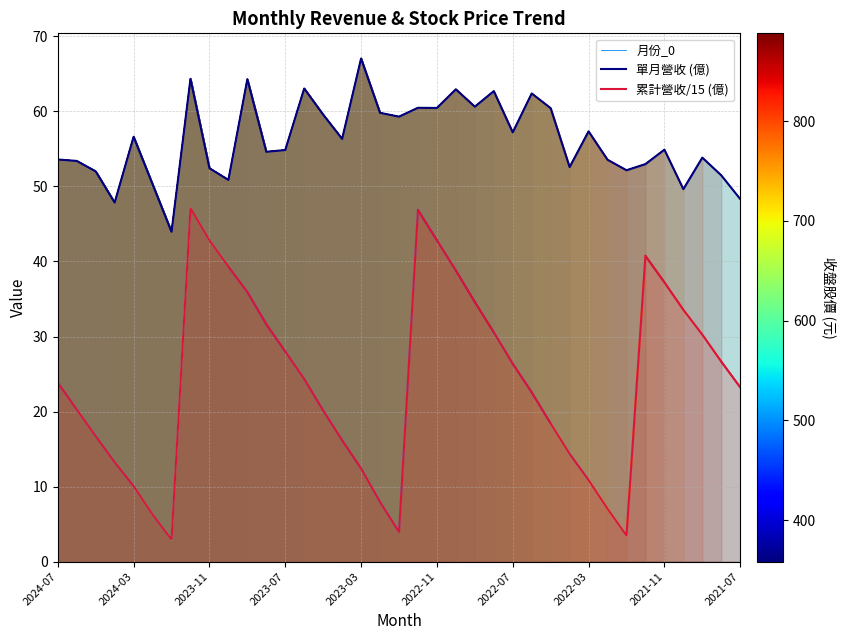

Which series has the widest spread of values?

累計營收/15 (億)